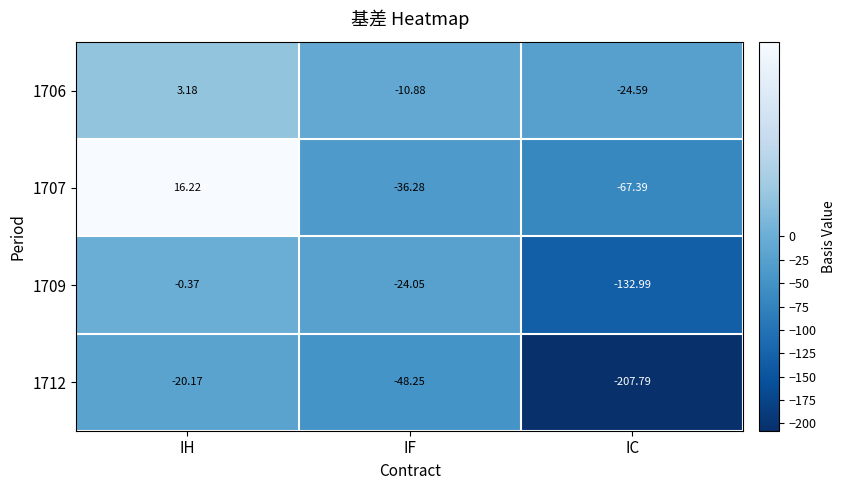

What is the difference between the highest and lowest values at IF?

37.4